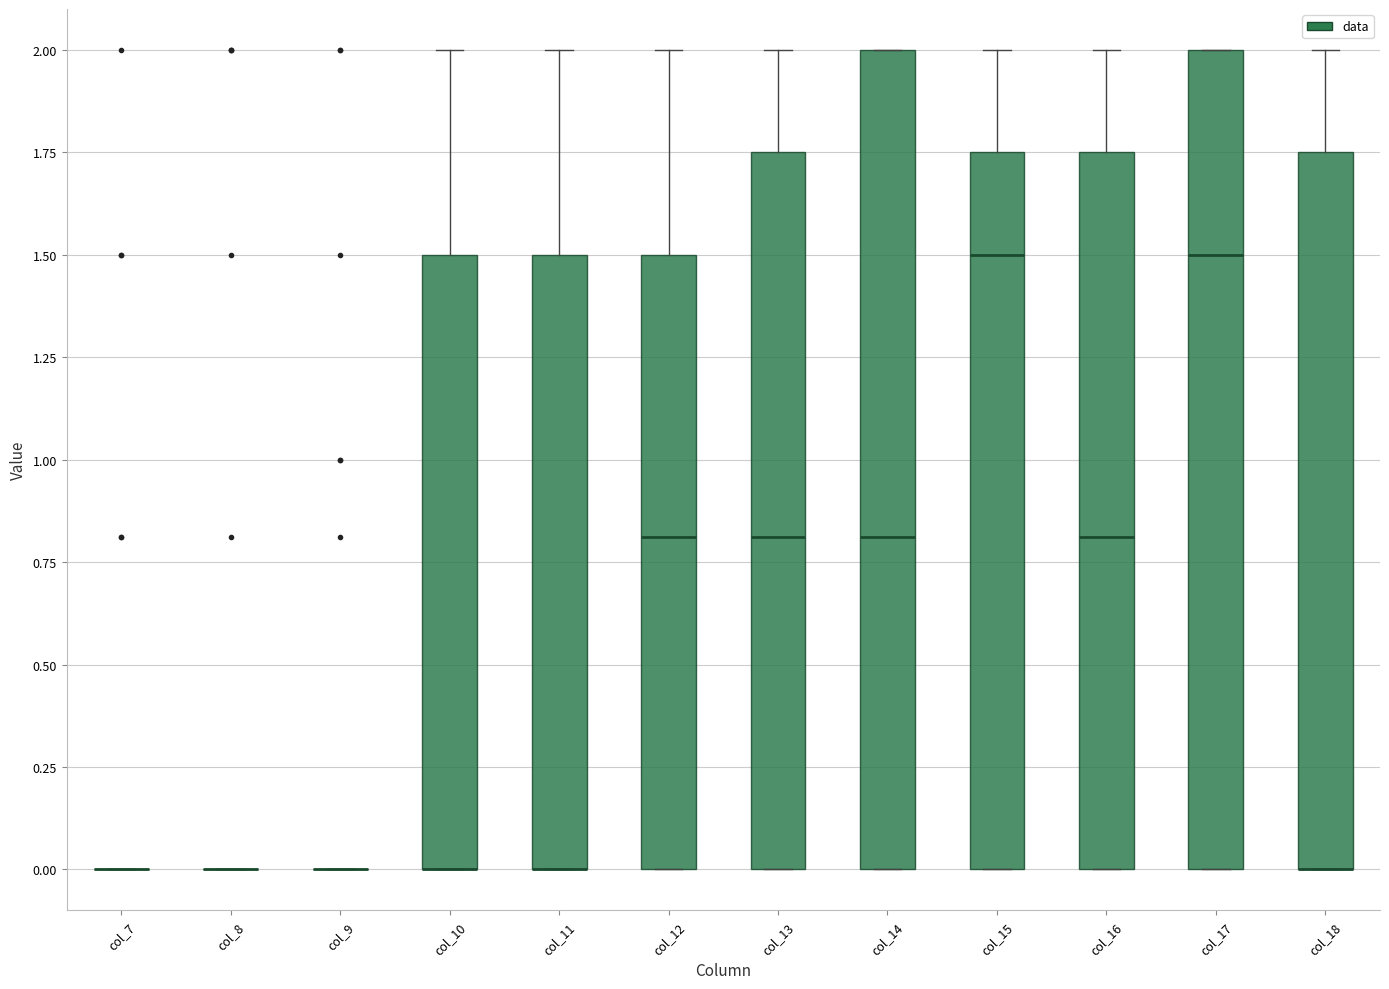

Where is the lower edge of the box for col_14 on the y-axis? The values are not printed on the chart, so give them approximately, as read against the axis.

0.00